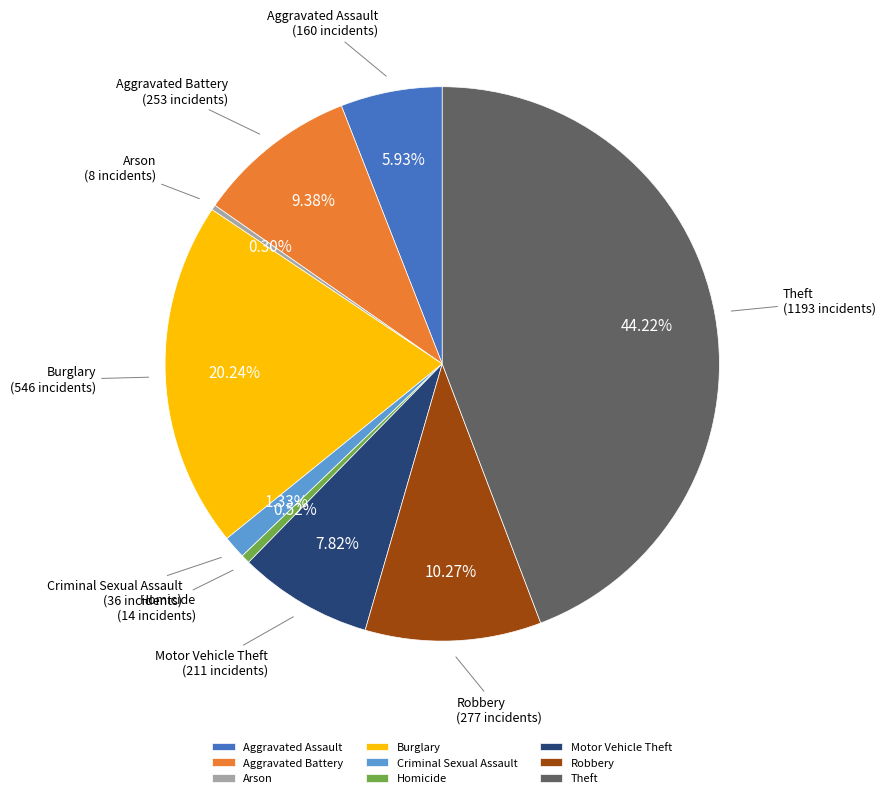

Which has a higher value, Aggravated Assault or Motor Vehicle Theft?

Motor Vehicle Theft